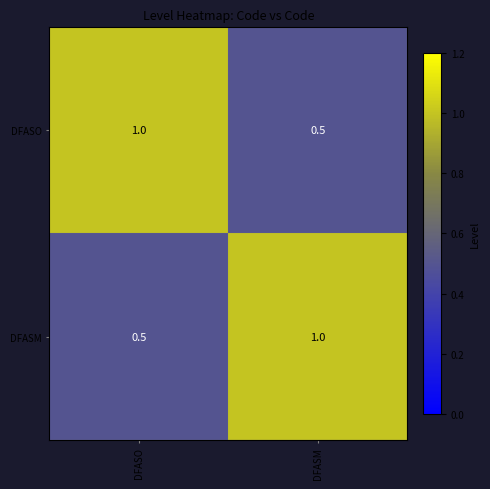

Reading left to right, transcribe all the data shown in this chart.

DFASO: 1.0	0.5
DFASM: 0.5	1.0